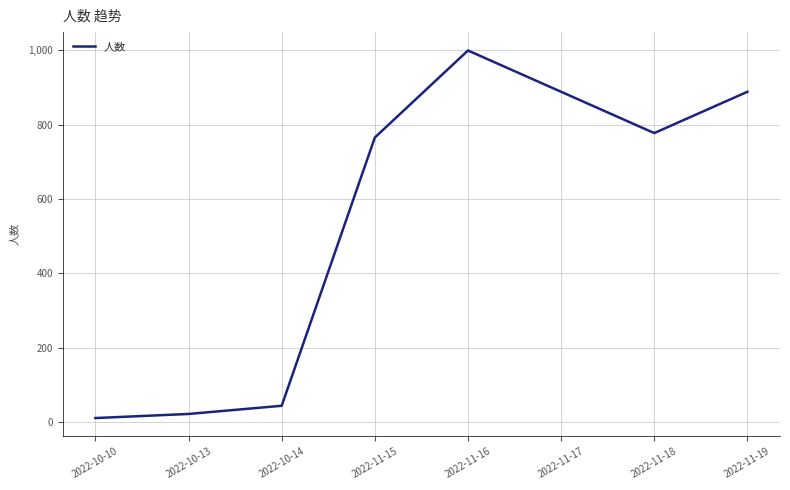

Reading right to left, what are all the values shown in this chart?

888	777	888	999	765	44	22	11